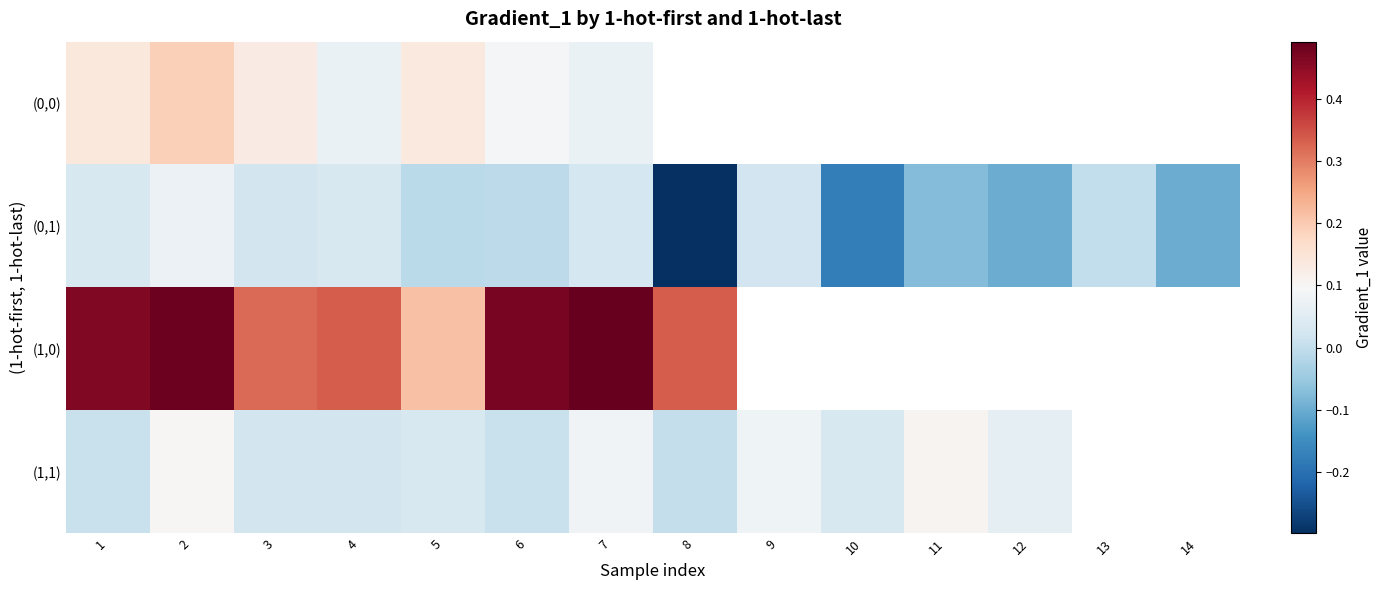

Is the value of (1,1) at 7 greater than the value of (1,0) at 8?

No